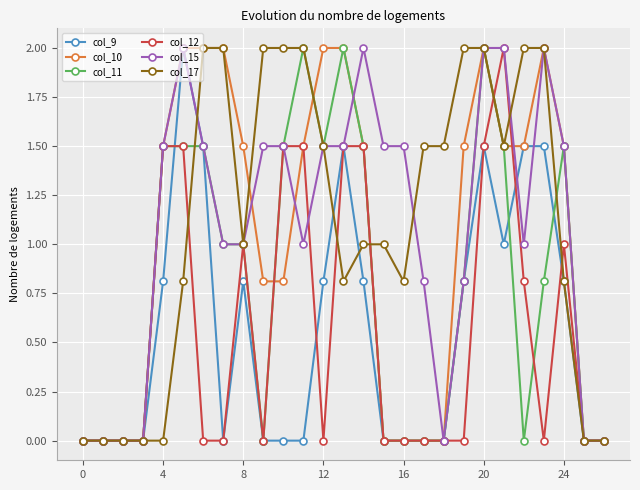

What are all the series names shown in the legend?

col_9, col_10, col_11, col_12, col_15, col_17